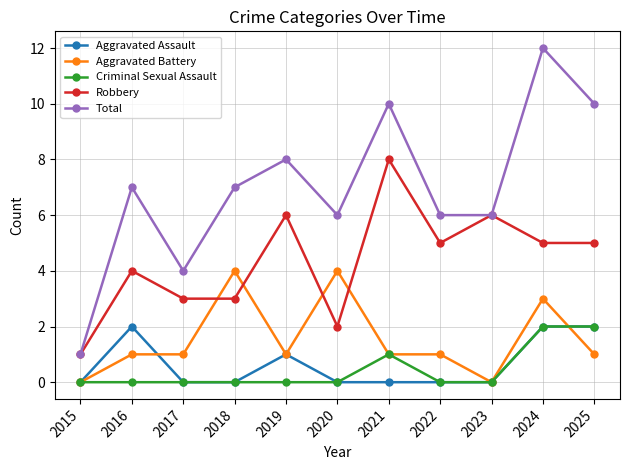

What is the value of the Total point at the 8th from the left?

6